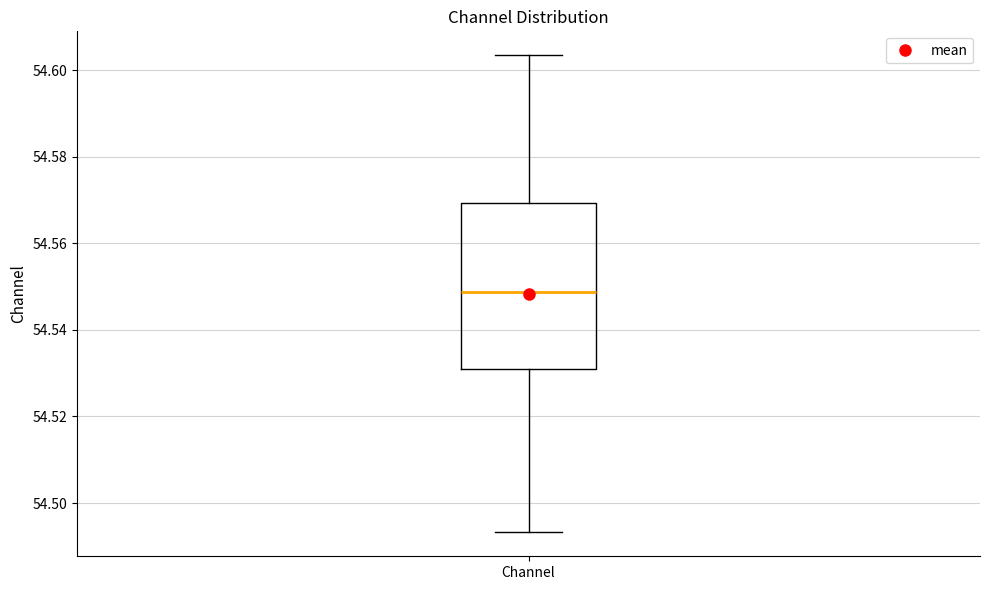

Where does the upper whisker of the box for Channel end on the y-axis? The values are not printed on the chart, so give them approximately, as read against the axis.

54.604